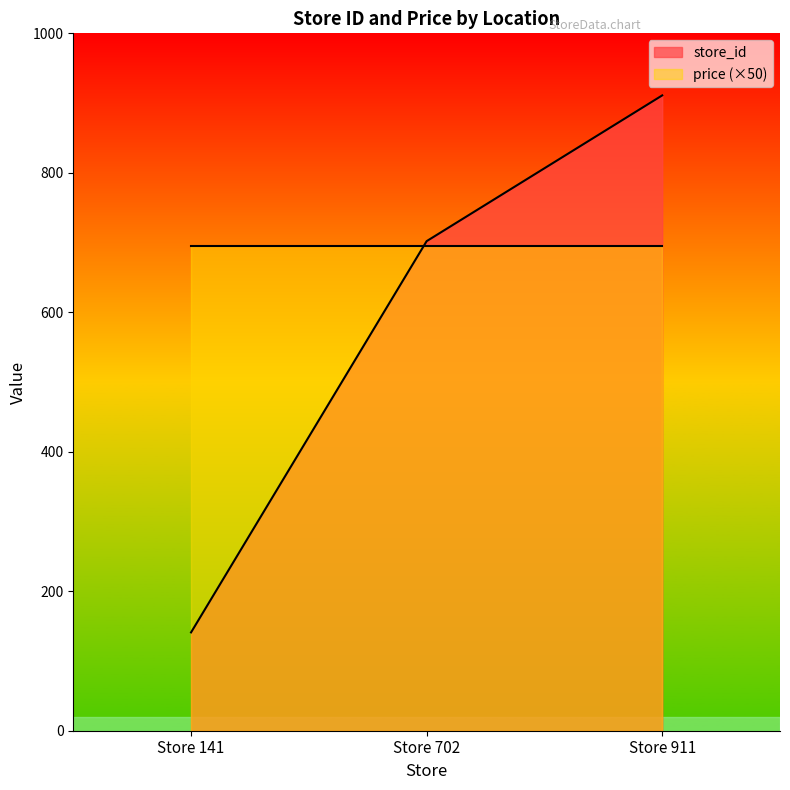

What is the difference between the maximum and second lowest values?

209